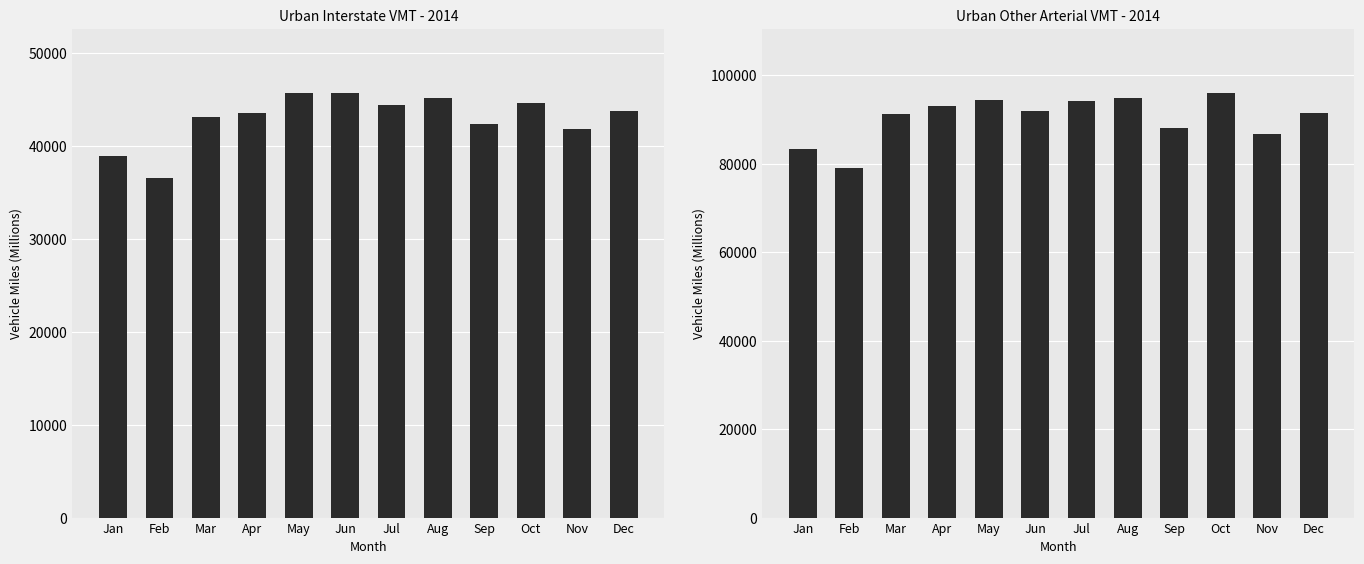

Reading left to right, extract all data points from this chart.

Urban Interstate: 38907	36554	43112	43573	45732	45777	44461	45249	42424	44633	41913	43754
Urban Other Arterial: 83260	79068	91139	92991	94374	91798	94083	94801	88133	96061	86776	91348